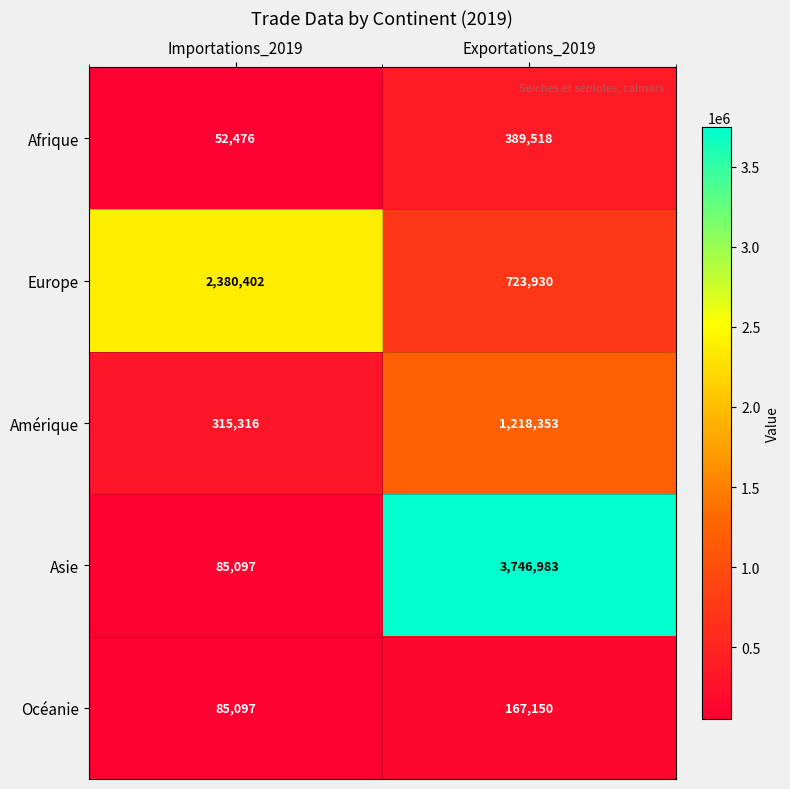

Reading left to right, extract all data points from this chart.

Afrique: 52476	389518
Europe: 2380402	723930
Amérique: 315316	1218353
Asie: 85097	3746983
Océanie: 85097	167150